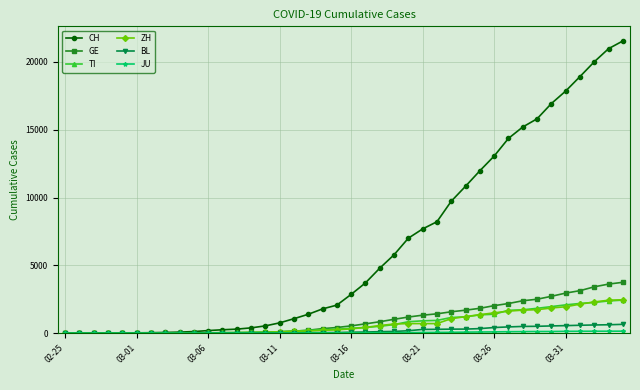

Which series has the widest spread of values?

CH